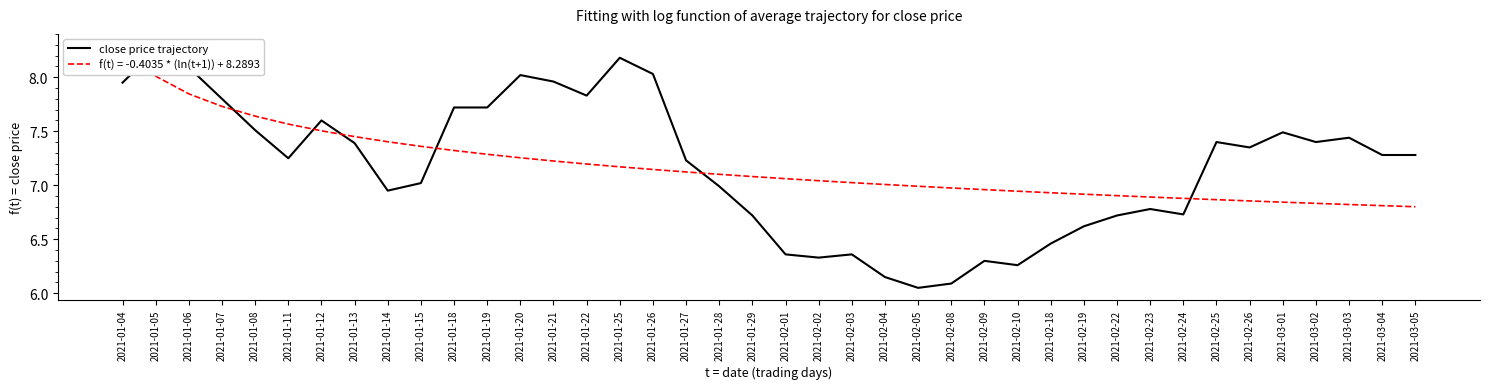

Approximately how many times larger is the value at 2021-01-04 compared to 2021-01-22?

1.0